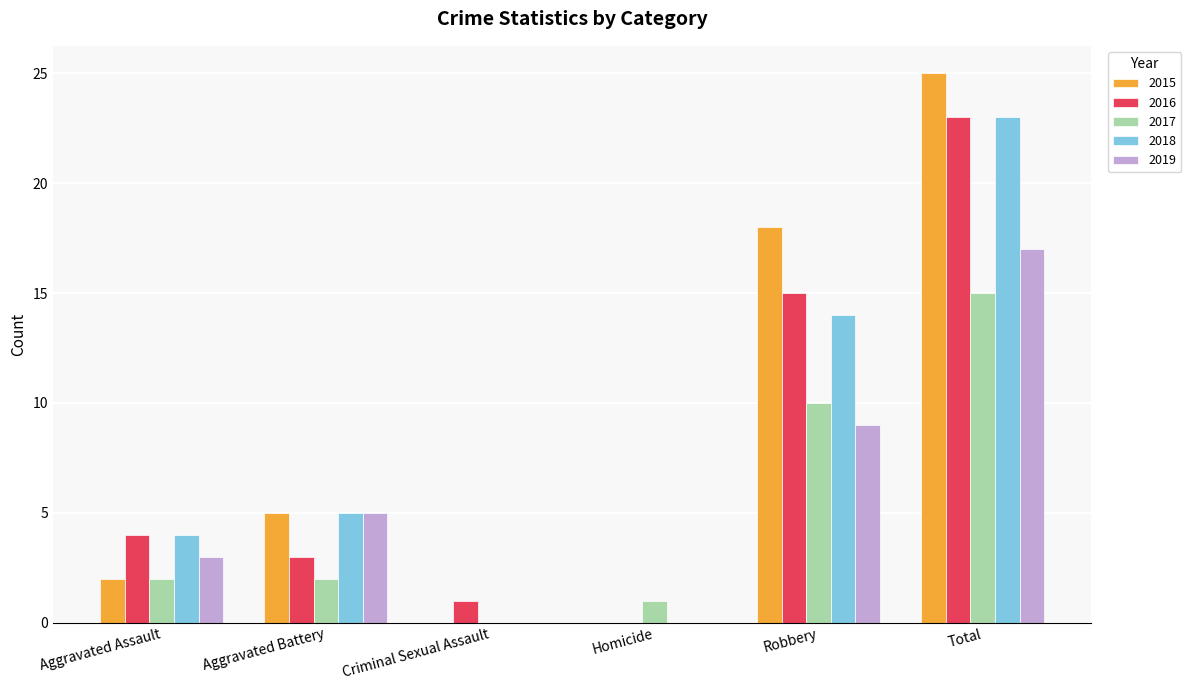

Which series has the largest total across all categories?

2015